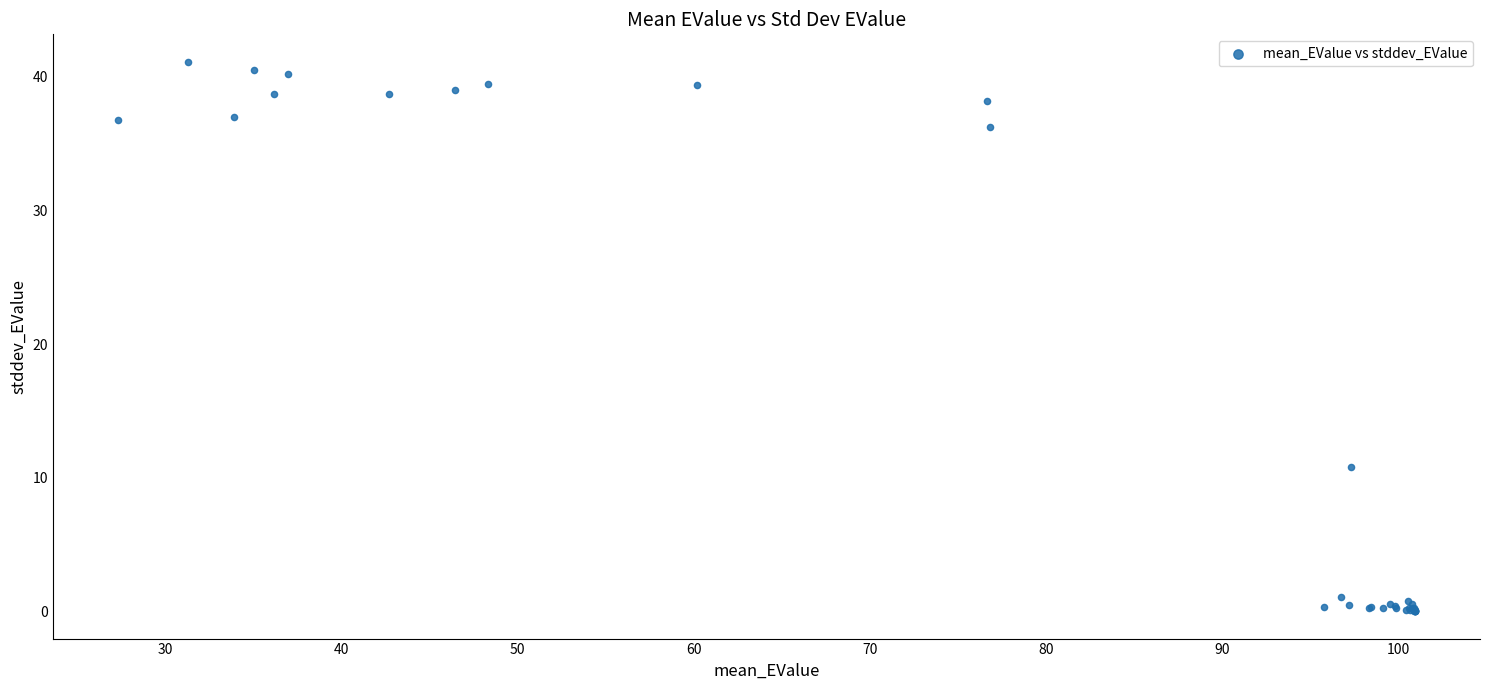

What Y value in the scatter plot is closest to 20?

10.8